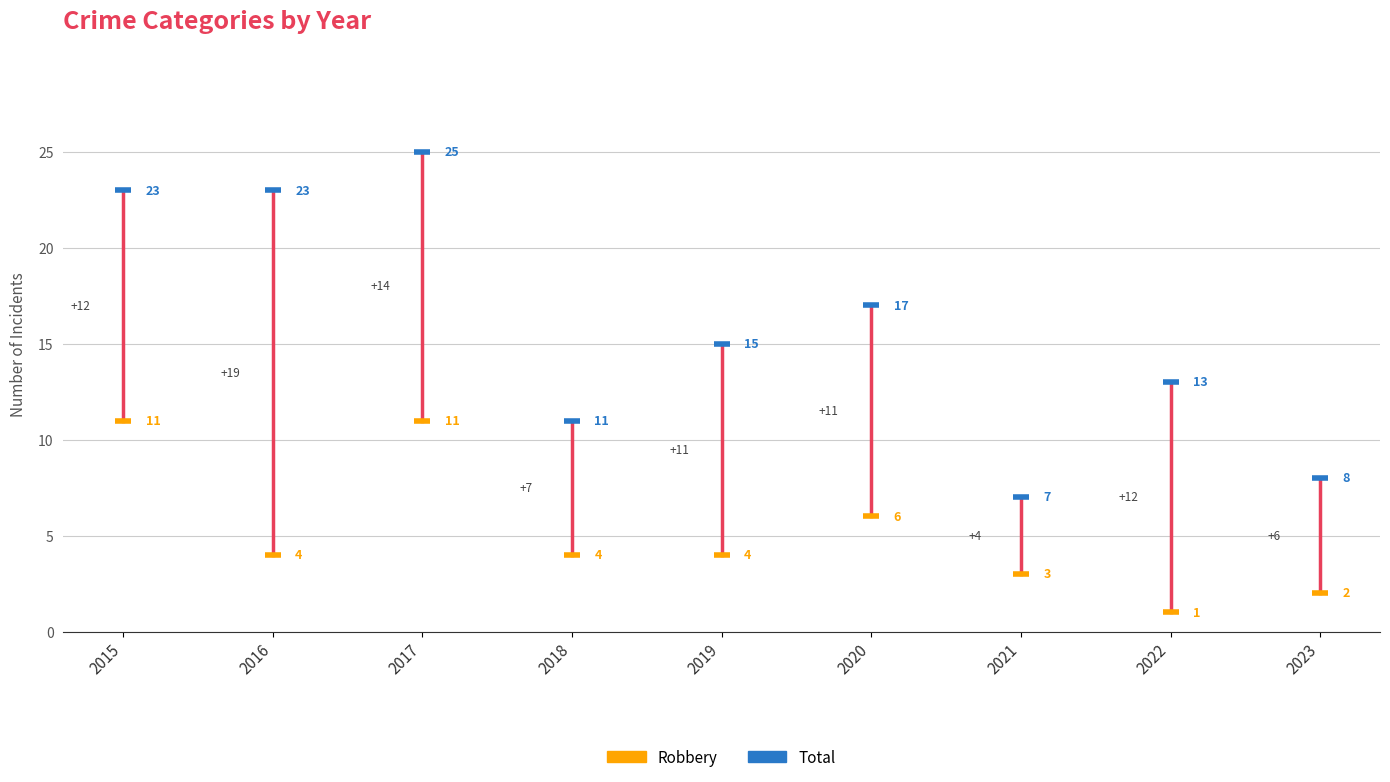

Across all series, what Y value is closest to 13?

13